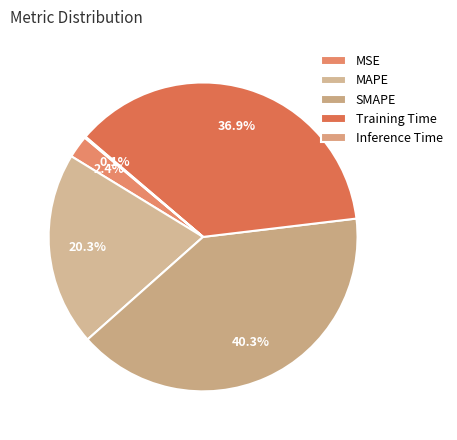

Do Inference Time and SMAPE together represent more than half of the pie?

No